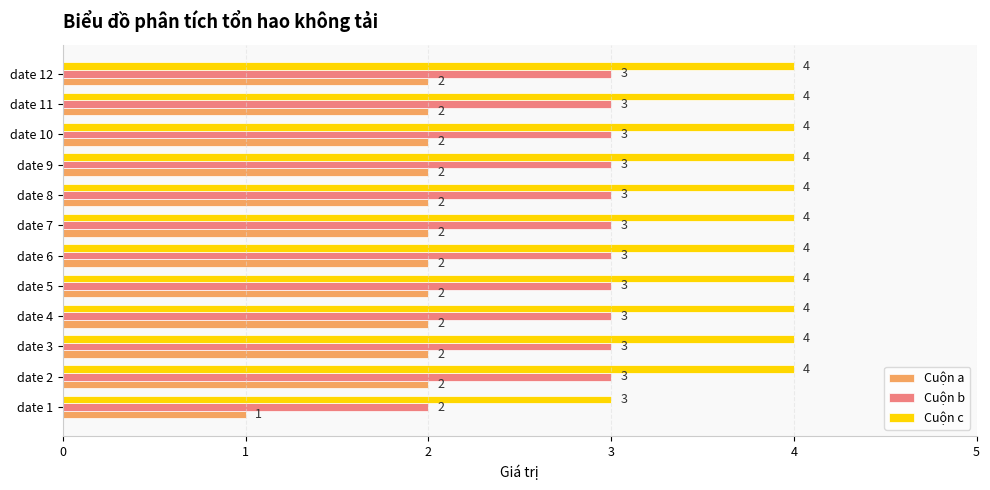

What is the highest value of the Cuộn b series?

3